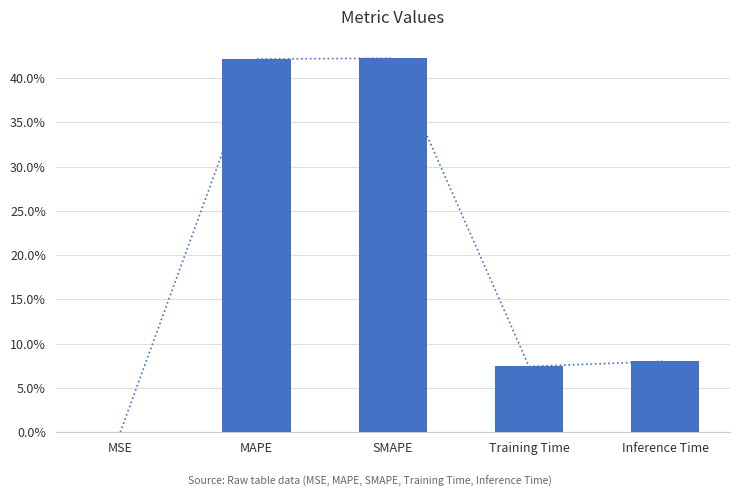

What position from the right is Training Time?

2